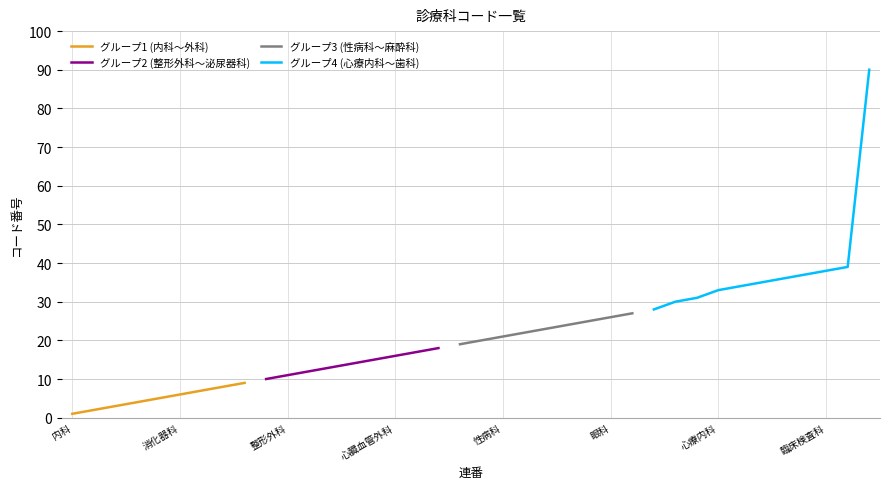

Where is 01-10 nearest to the value 5?

呼吸器科